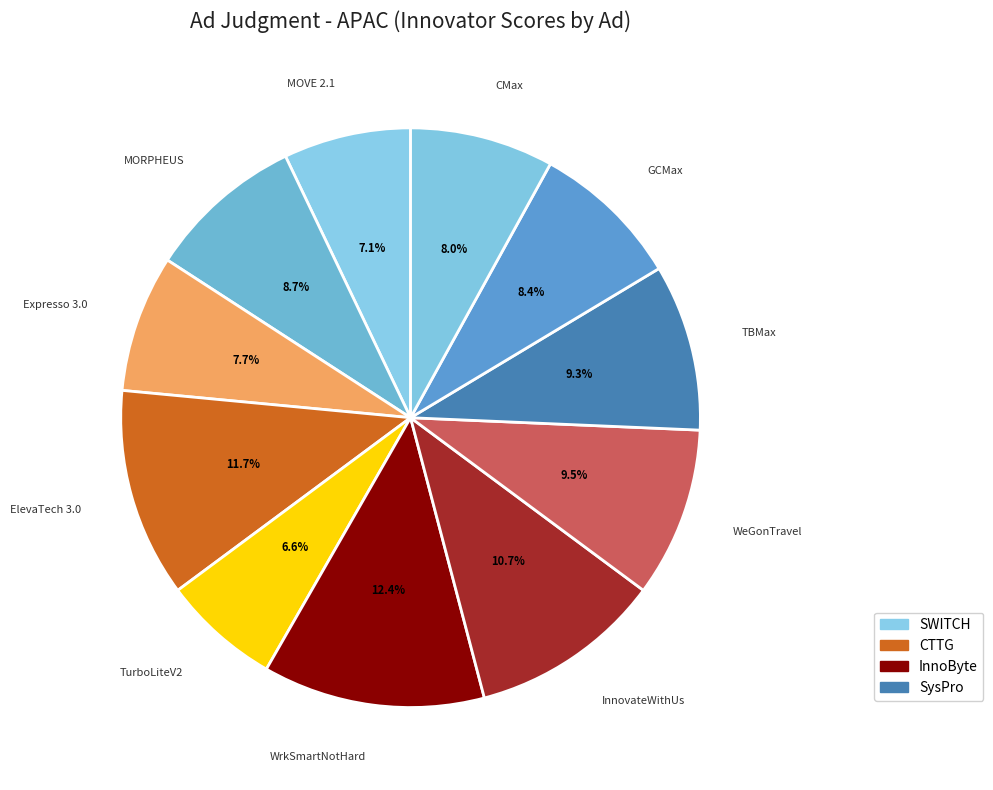

How many segments does this pie chart have?

11